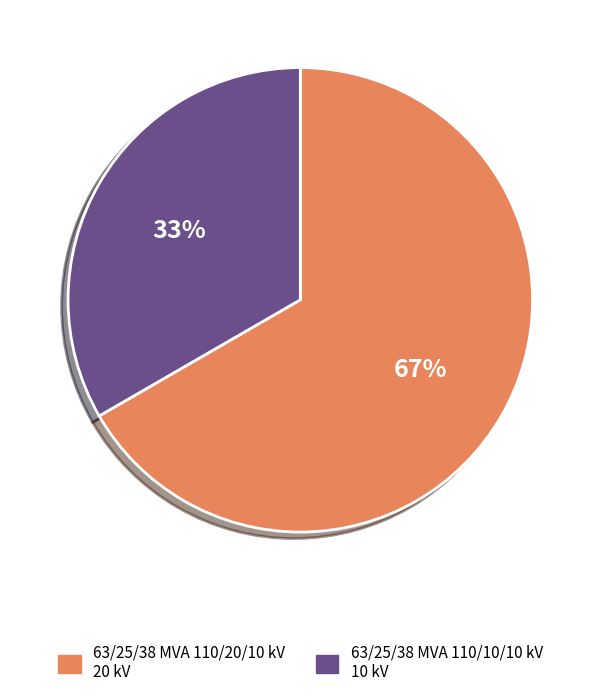

To the nearest percent, what percentage of the pie is 63/25/38 MVA 110/10/10 kV?

33%